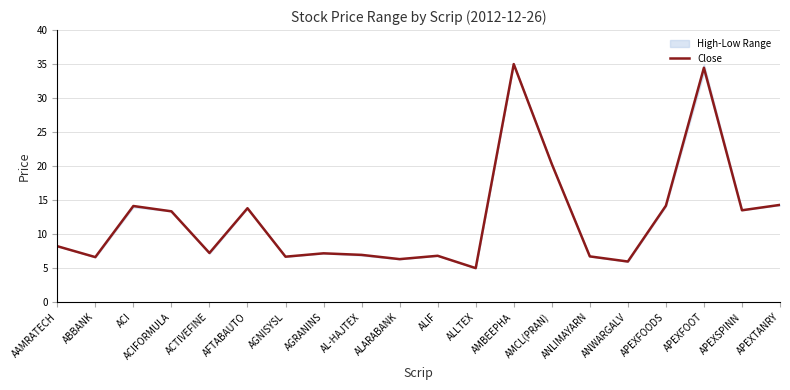

What is the label of the 18th point from the left?

APEXFOOT